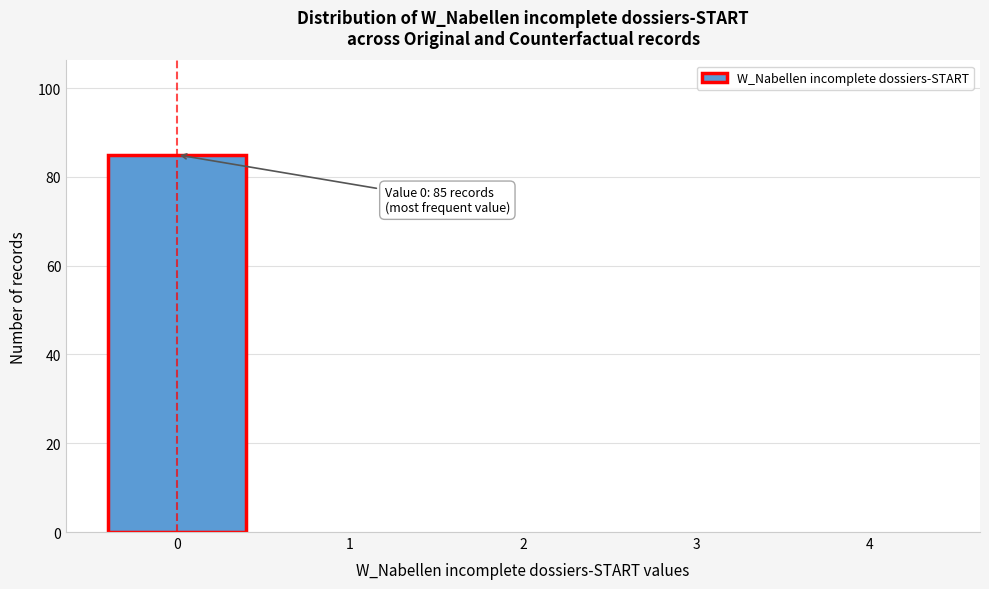

Reading left to right, what are all the values shown in this chart?

0=85	1=0	2=0	3=0	4=0